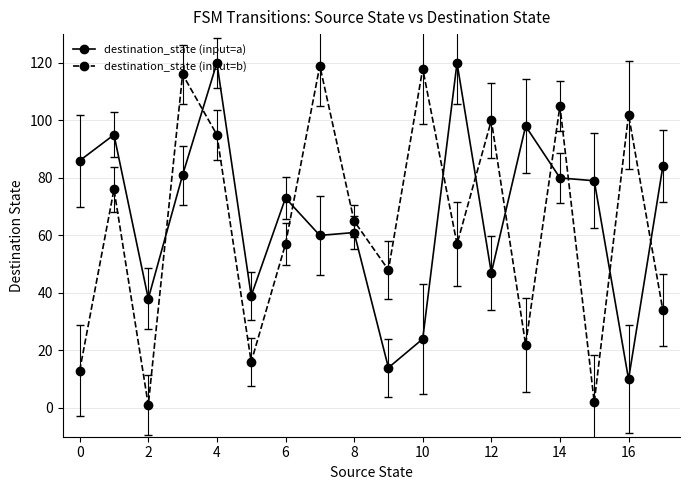

How many times do destination_state (input=a) and destination_state (input=b) cross each other?

10